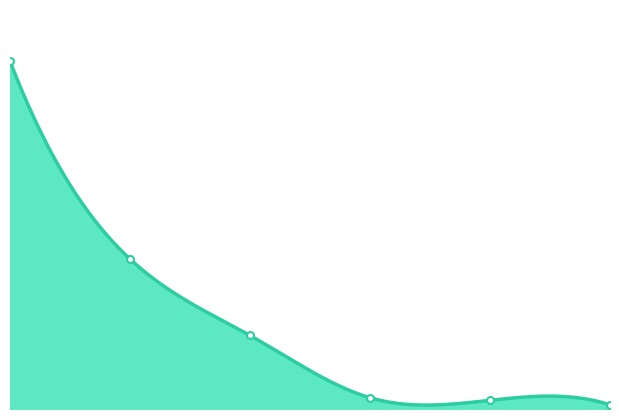

What is the greatest value displayed?

201.3